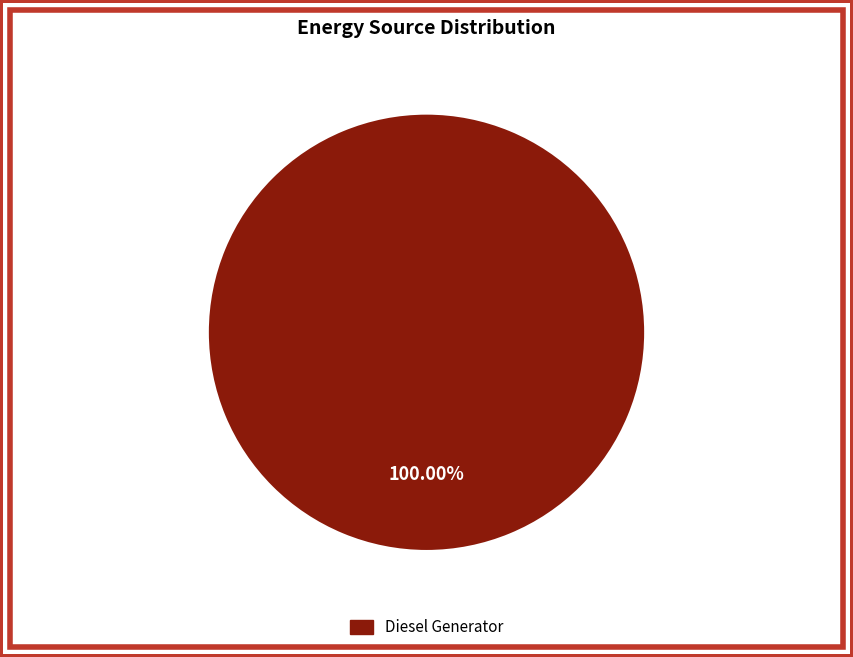

Rank the categories by value from lowest to highest.

Diesel Generator